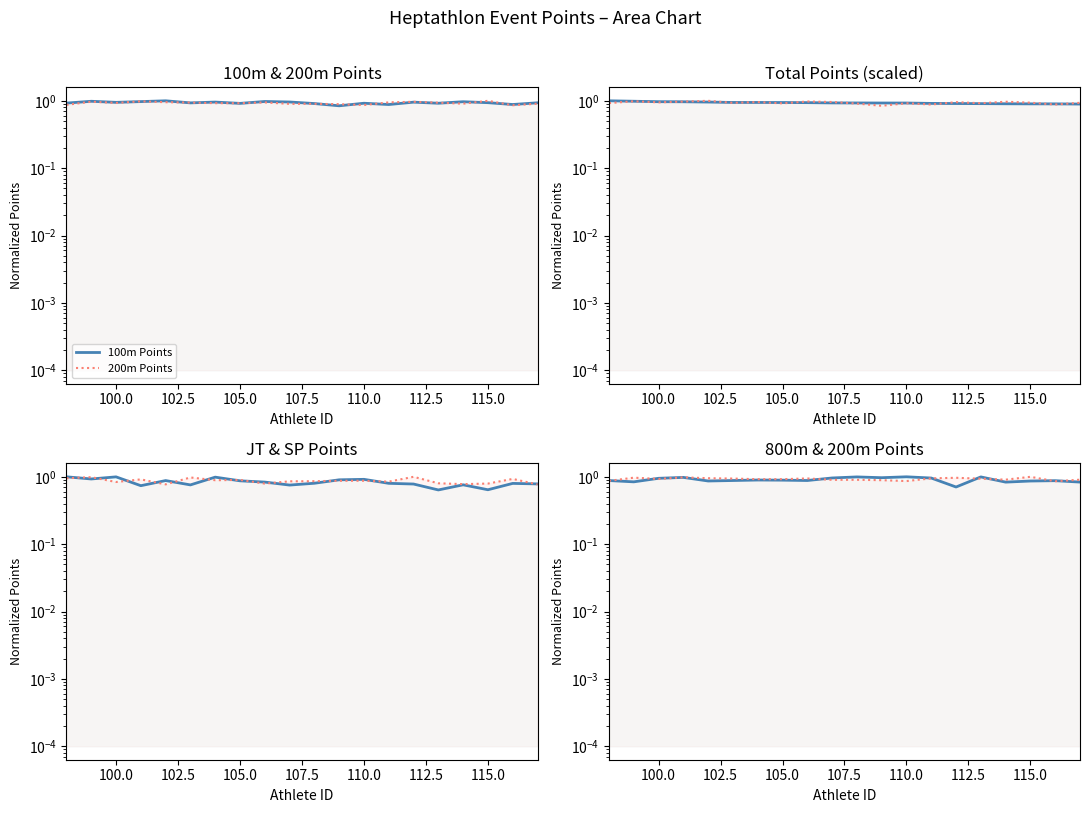

What is the value of the JT Points point at the 8th from the left?

0.9